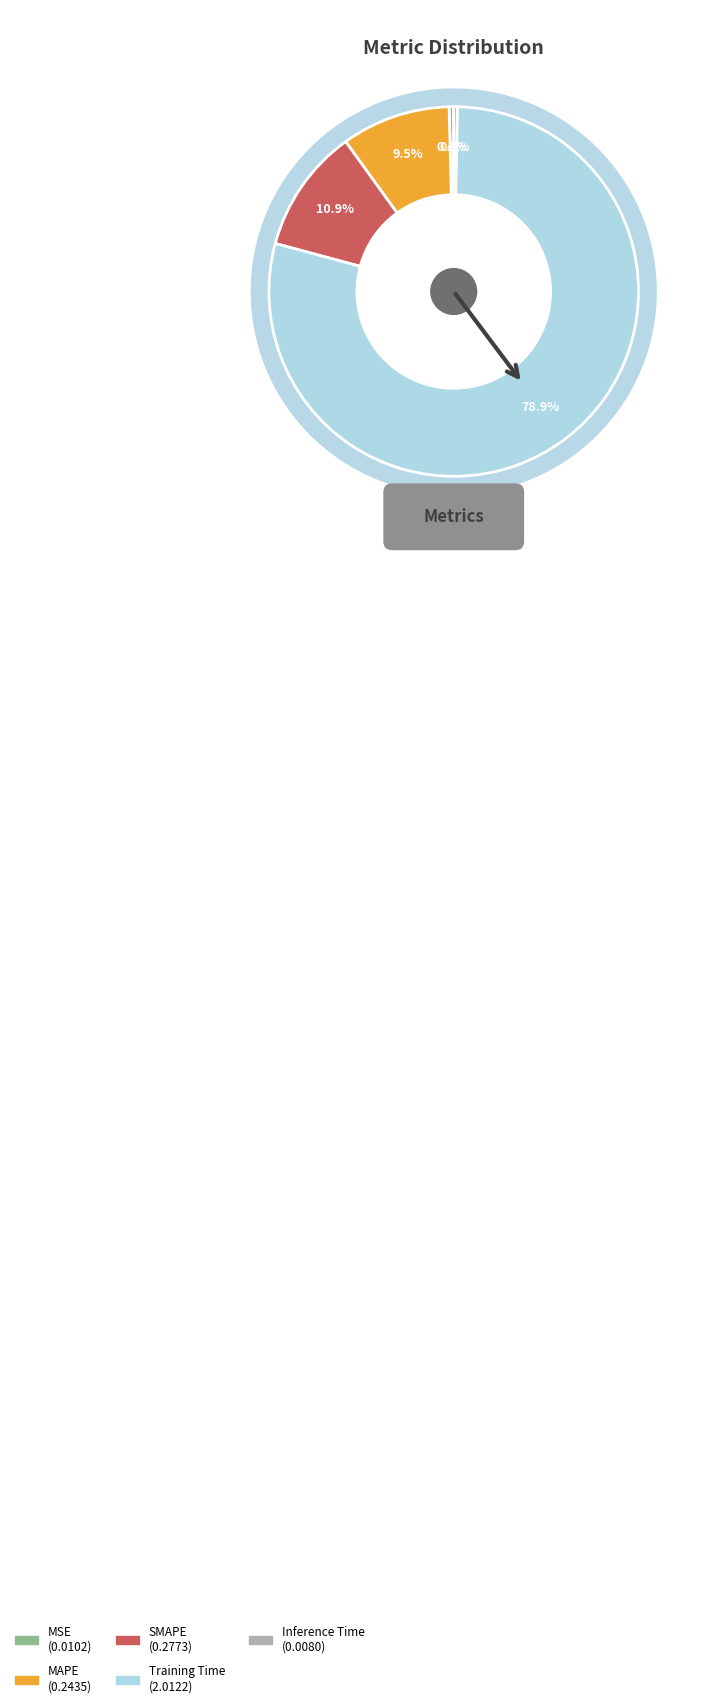

Which has a higher value, MSE or Inference Time?

MSE